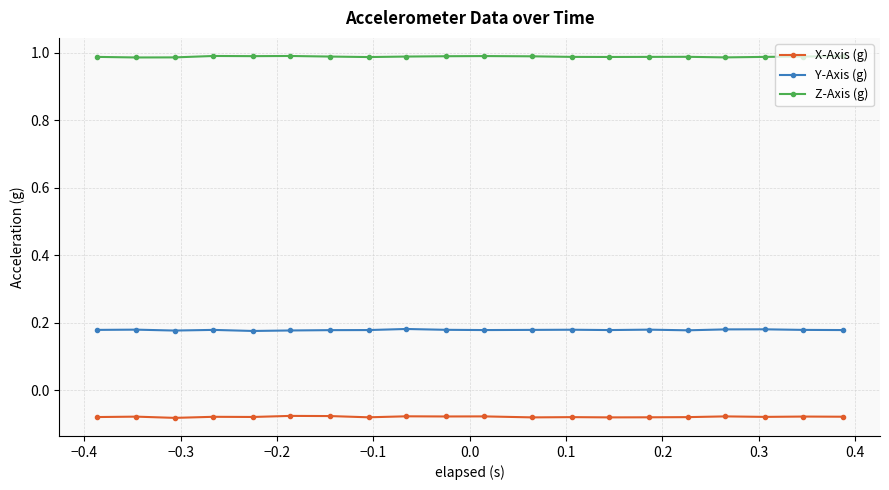

List the series in order of their overall mean, highest first.

Z-Axis (g), Y-Axis (g), X-Axis (g)